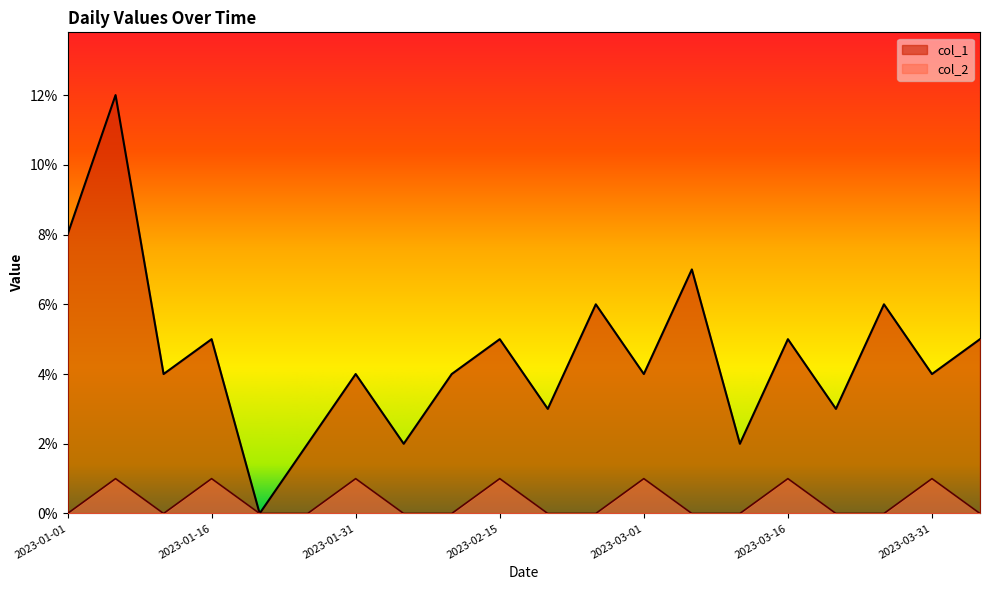

Count the number of categories in the chart.

20